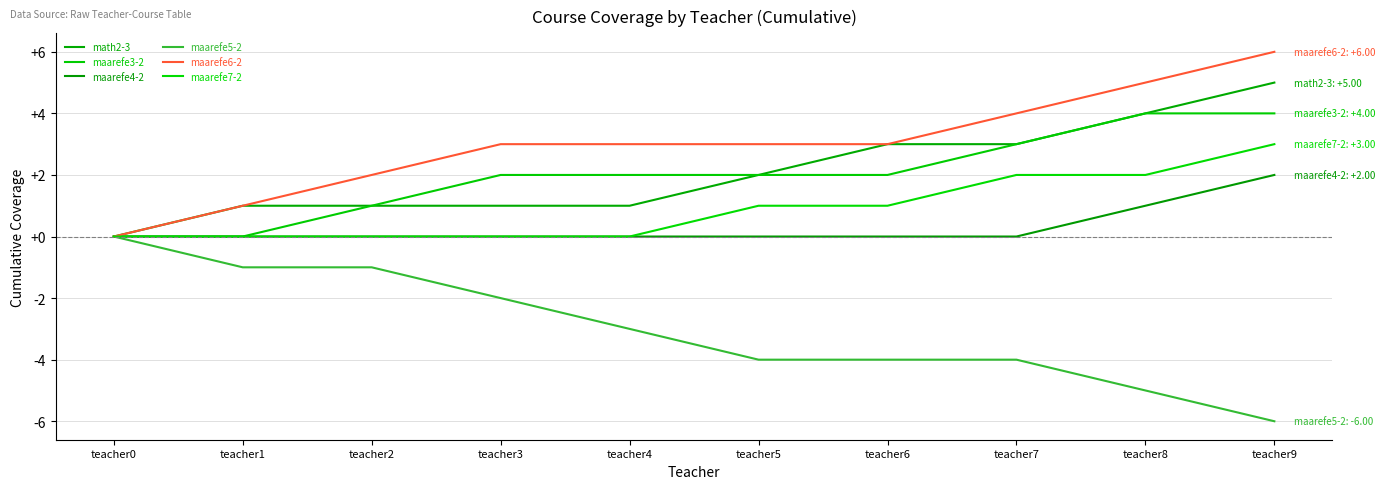

What is the difference between the maximum and minimum values in the maarefe6-2 series?

6